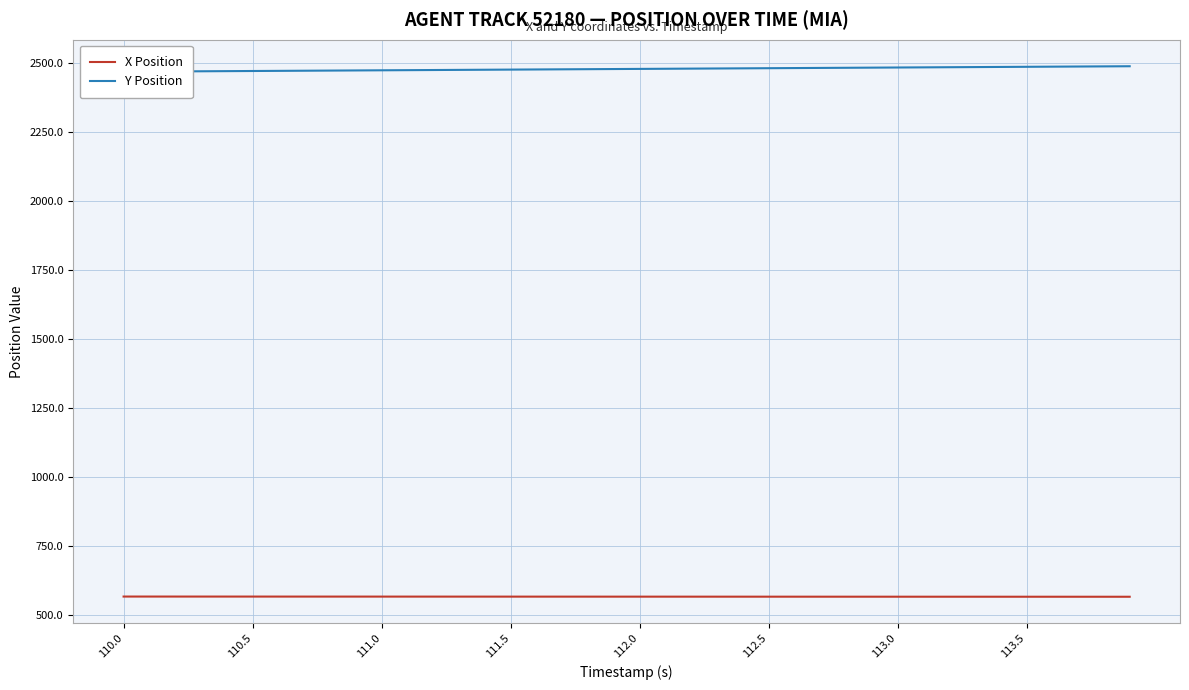

The X Position series shows 801.5 at 113.5. True or false?

False